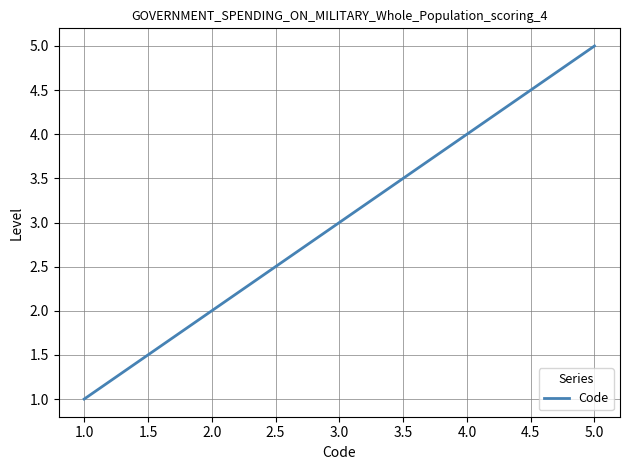

Count the values in the range 2 to 4.

3